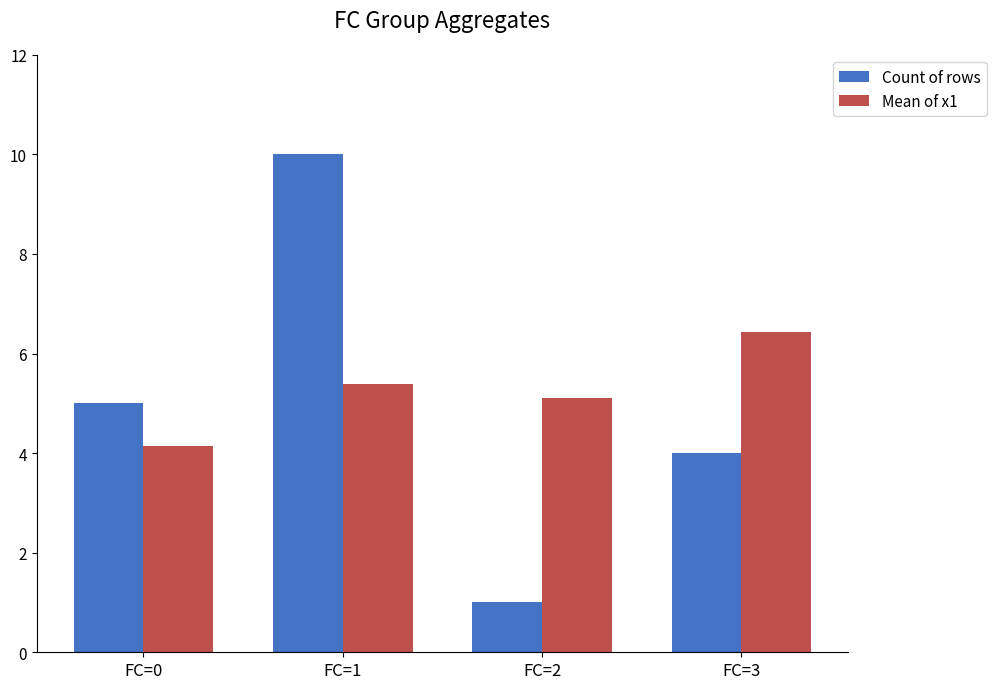

What is the value of the Count of rows bar at the 1st from the left?

5.0